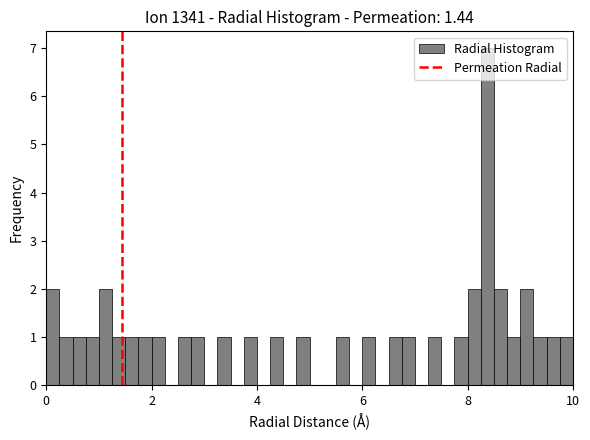

Read against the x-axis, roughly where is the centre of the tallest bar?

8.4